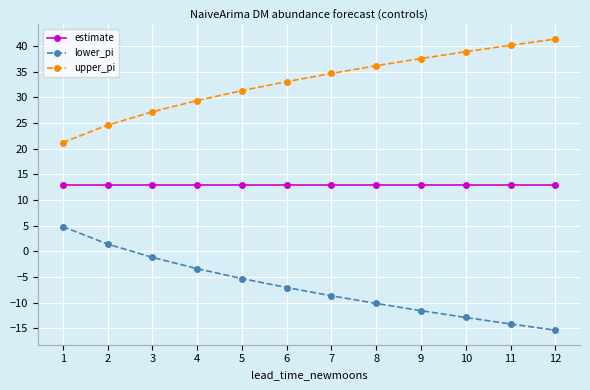

Does the chart display data point markers on the line(s)?

Yes